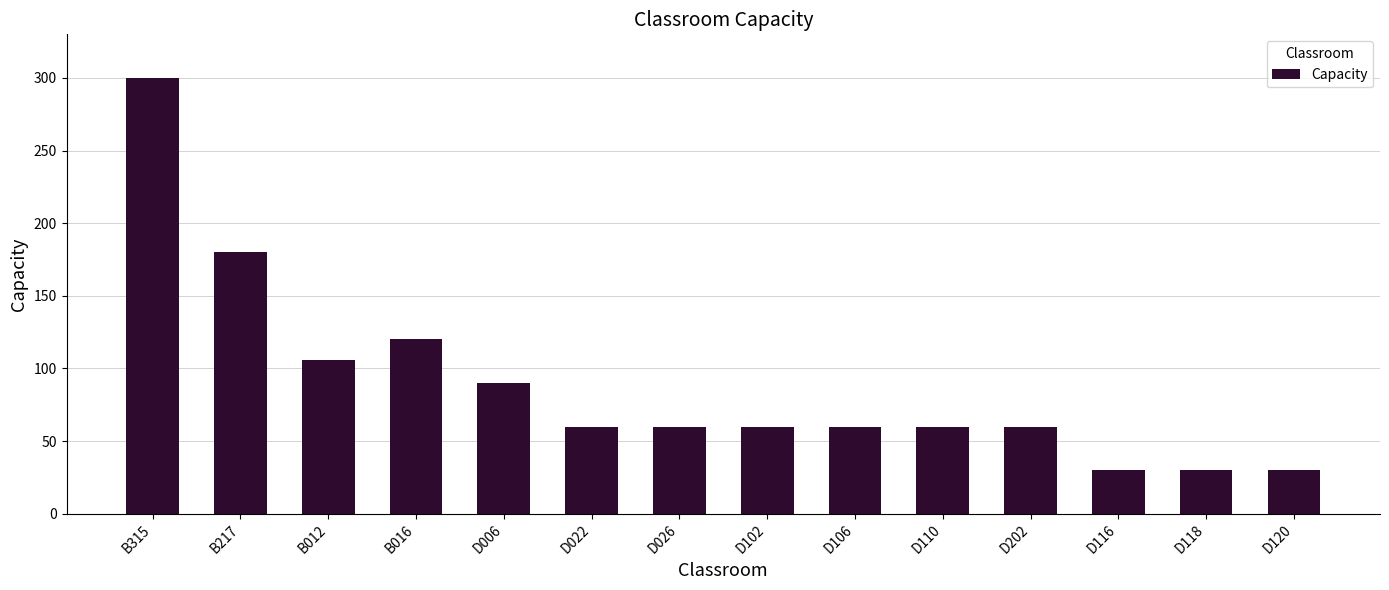

True or false: the data shows 60 at D102.

True